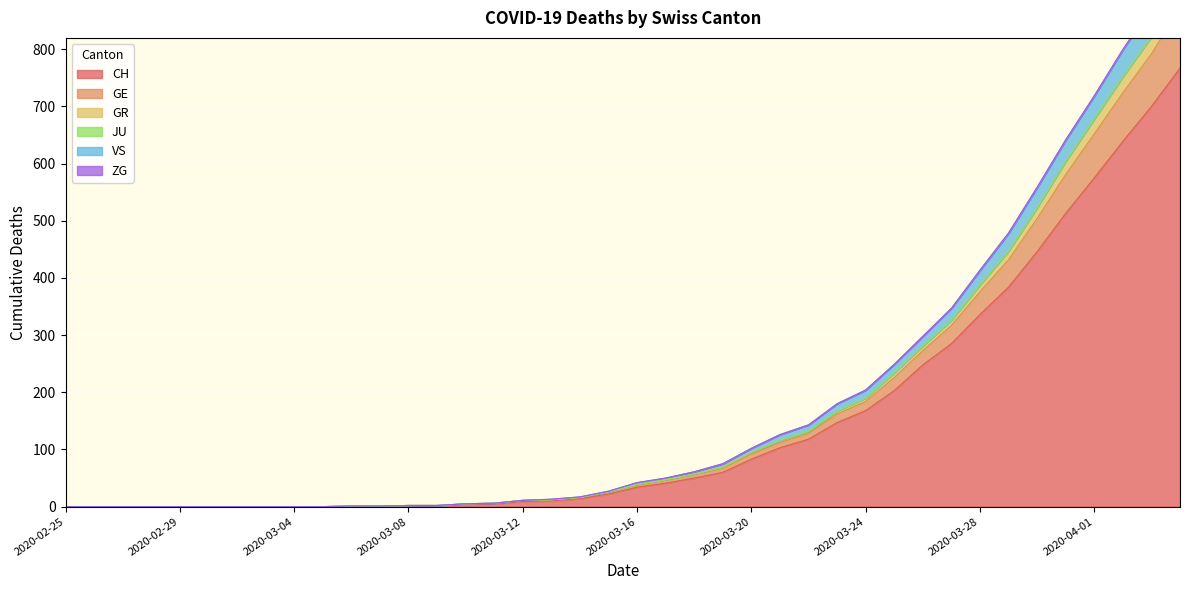

How many data points in GE are above 39?

19